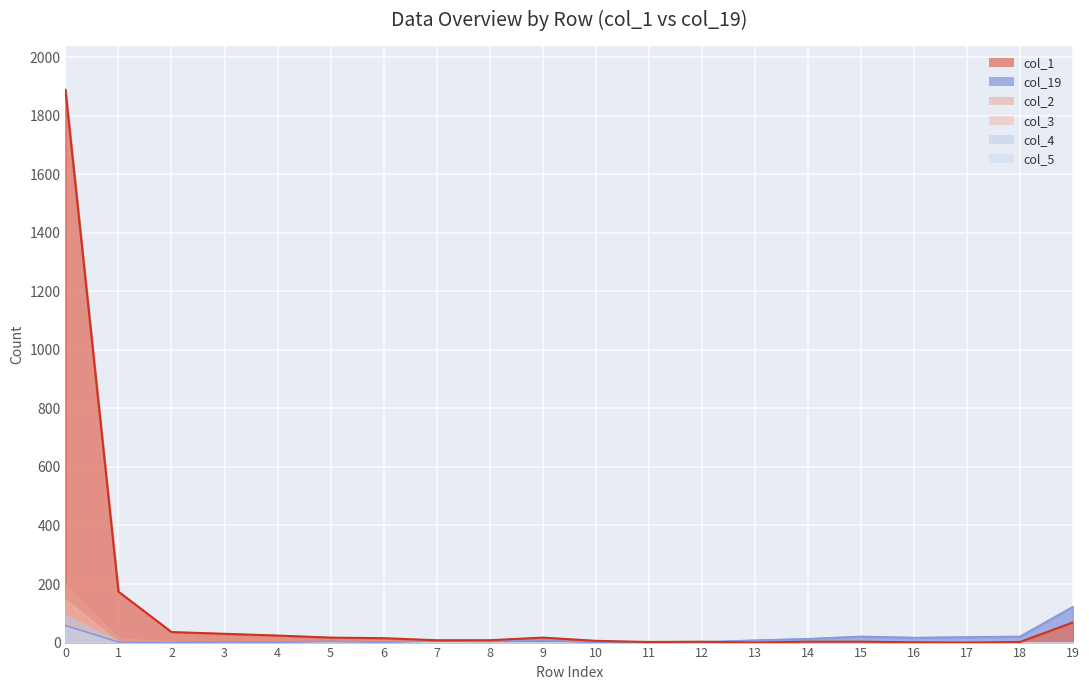

The value of col_3 at 1 is 4. True or false?

True